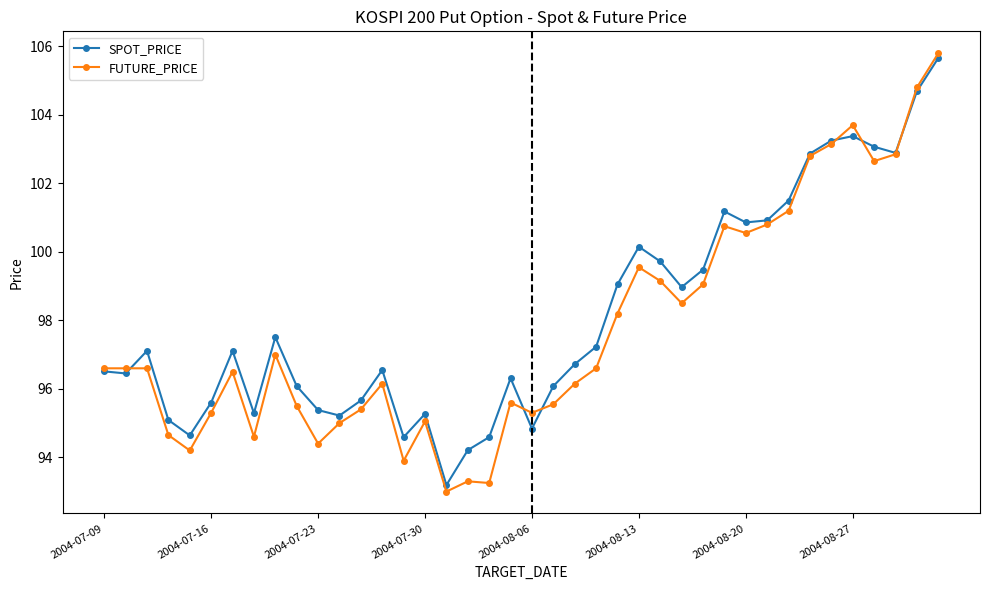

List the series in order of their peak value, highest first.

FUTURE_PRICE, SPOT_PRICE